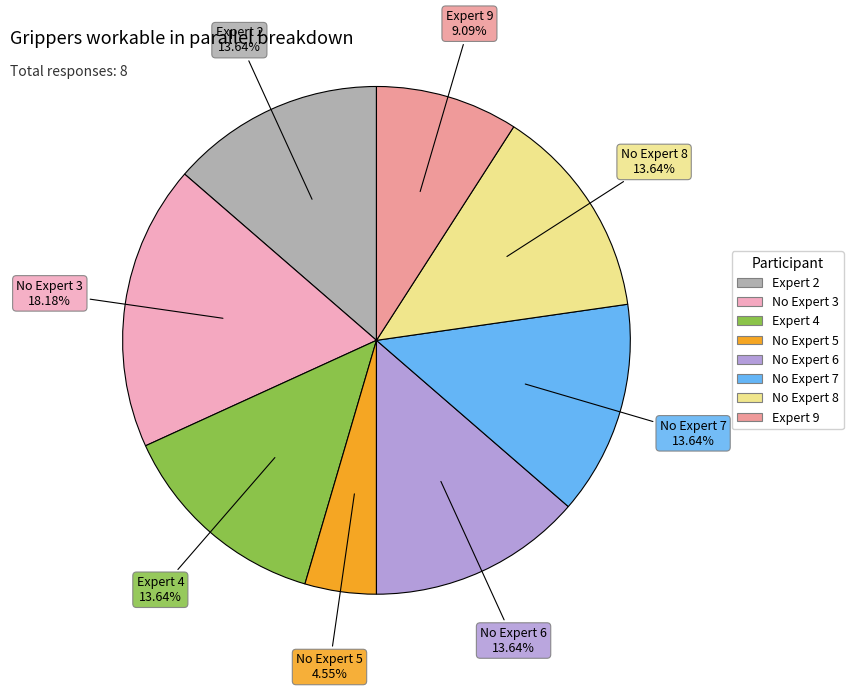

Is No Expert 8 the majority of the pie?

No